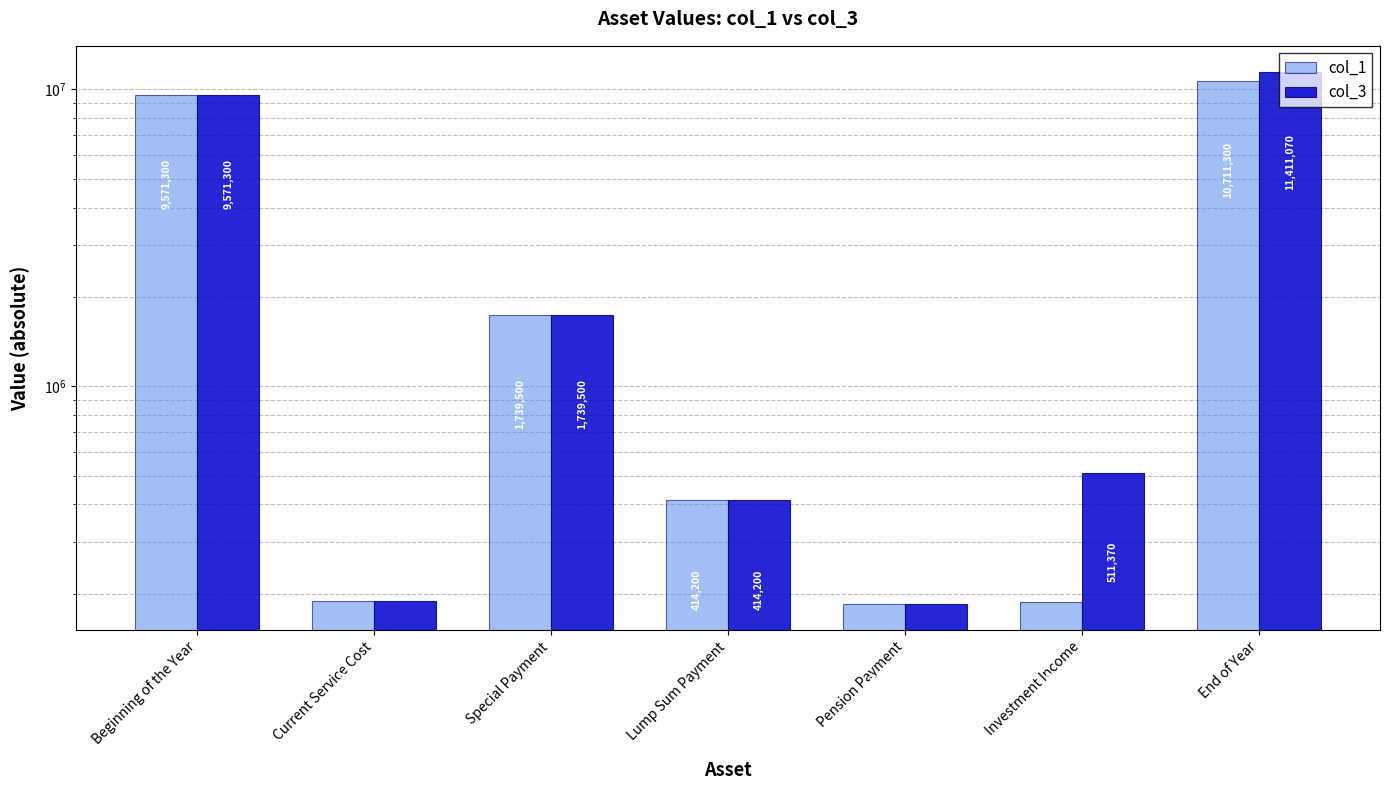

Reading left to right, list all the values displayed in this chart.

col_1: Beginning of the Year=9571300.0	Current Service Cost=188600.0	Special Payment=1739500.0	Lump Sum Payment=414200.0	Pension Payment=185500.0	Investment Income=188400.0	End of Year=10711300.0
col_3: Beginning of the Year=9571300.0	Current Service Cost=188600.0	Special Payment=1739500.0	Lump Sum Payment=414200.0	Pension Payment=185500.0	Investment Income=511369.9	End of Year=11411069.9